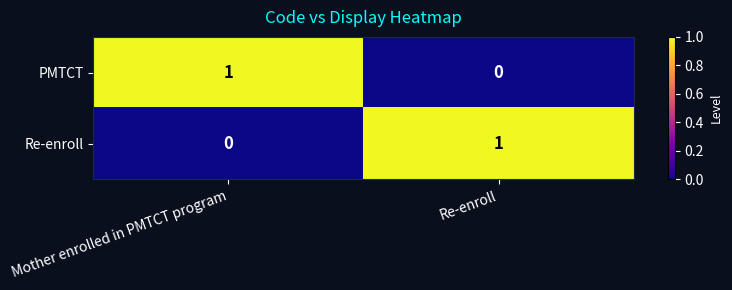

What is the difference between the highest and lowest values at Mother enrolled in PMTCT program?

1